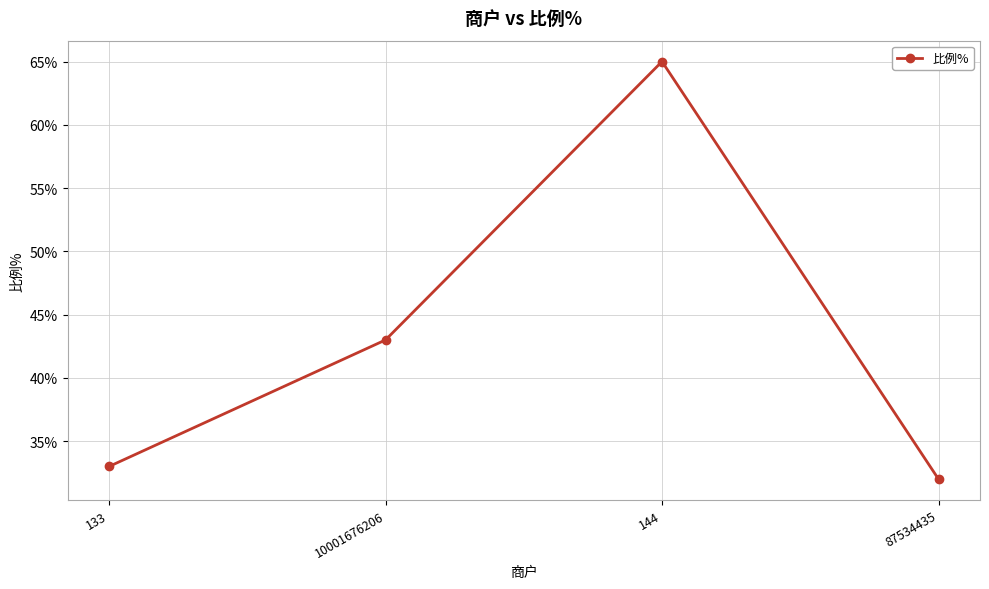

How many lines are shown in the chart?

1